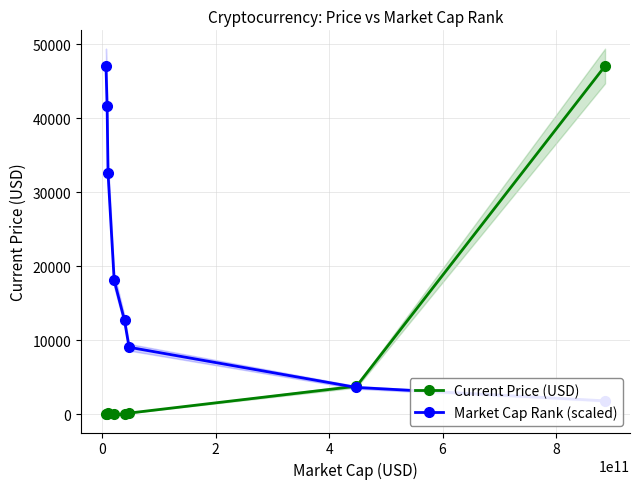

What is the maximum value for Current Price (USD)?

47061.0